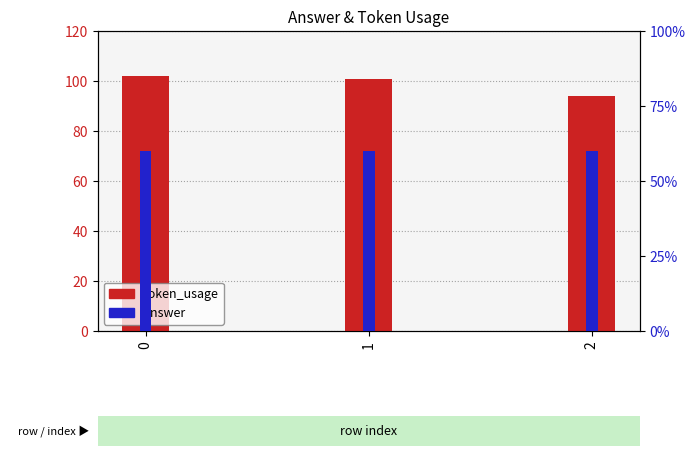

What is the sum of all token_usage values?

297